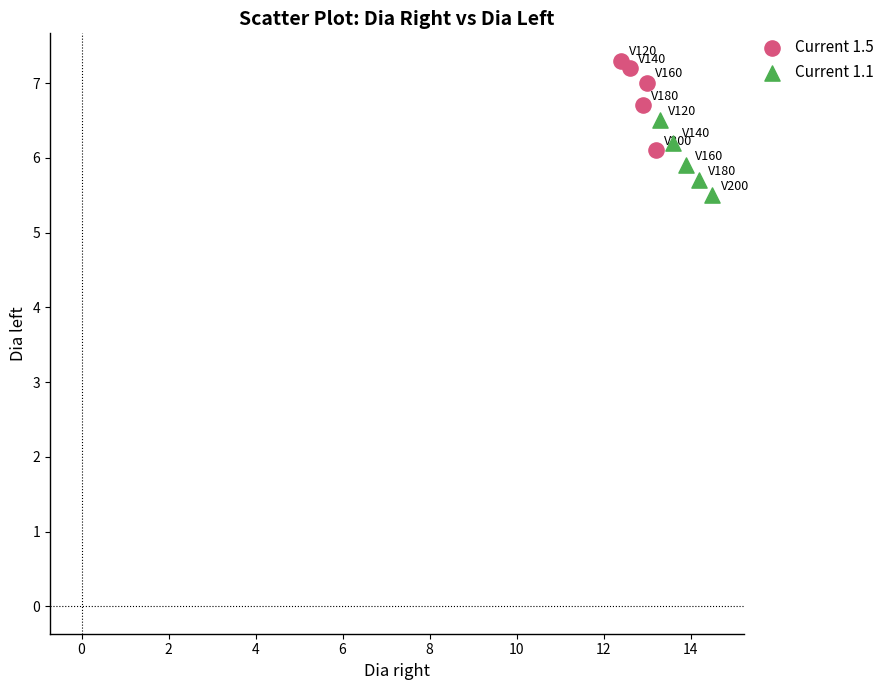

What are all the series names shown in the legend?

Current 1.5, Current 1.1